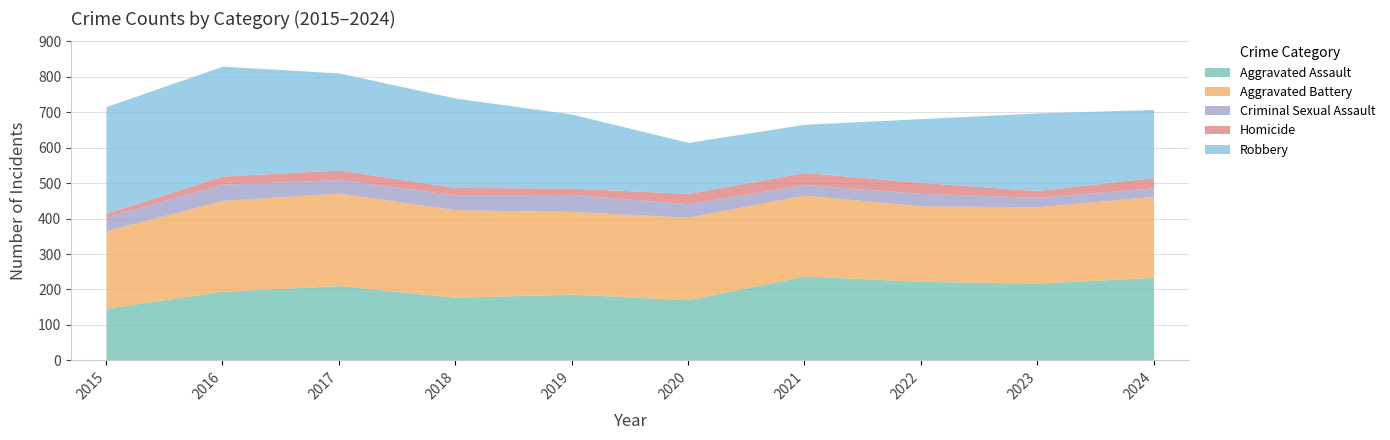

In Criminal Sexual Assault, how many points are higher than both neighbors (excluding endpoints)?

3